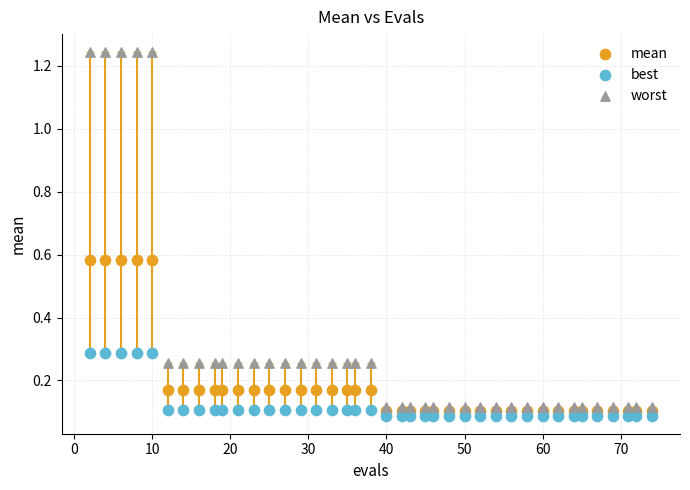

Which series has the widest spread of Y values?

worst